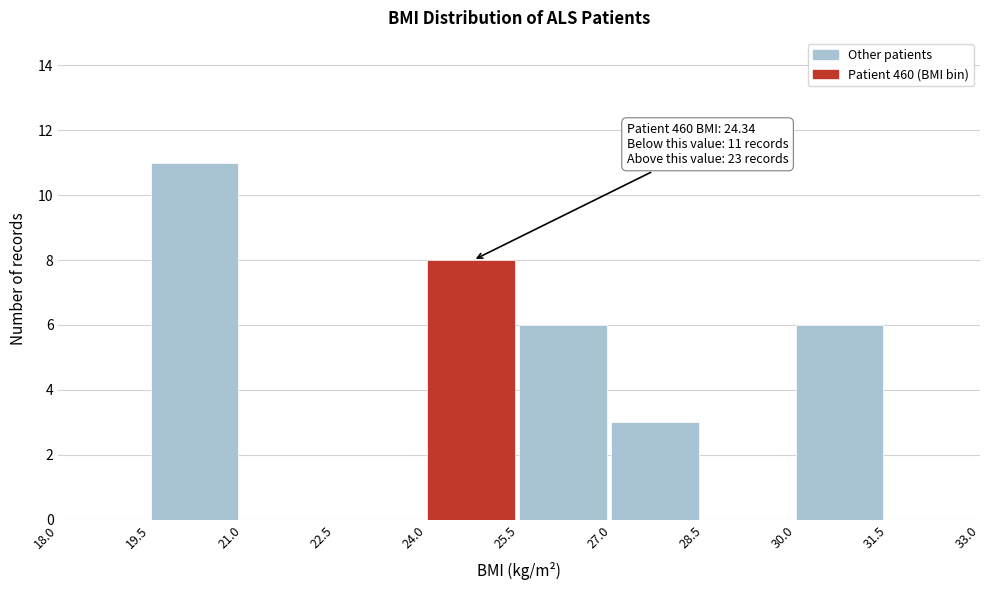

Which range on the x-axis has the tallest bar?

19.5 to 21.0